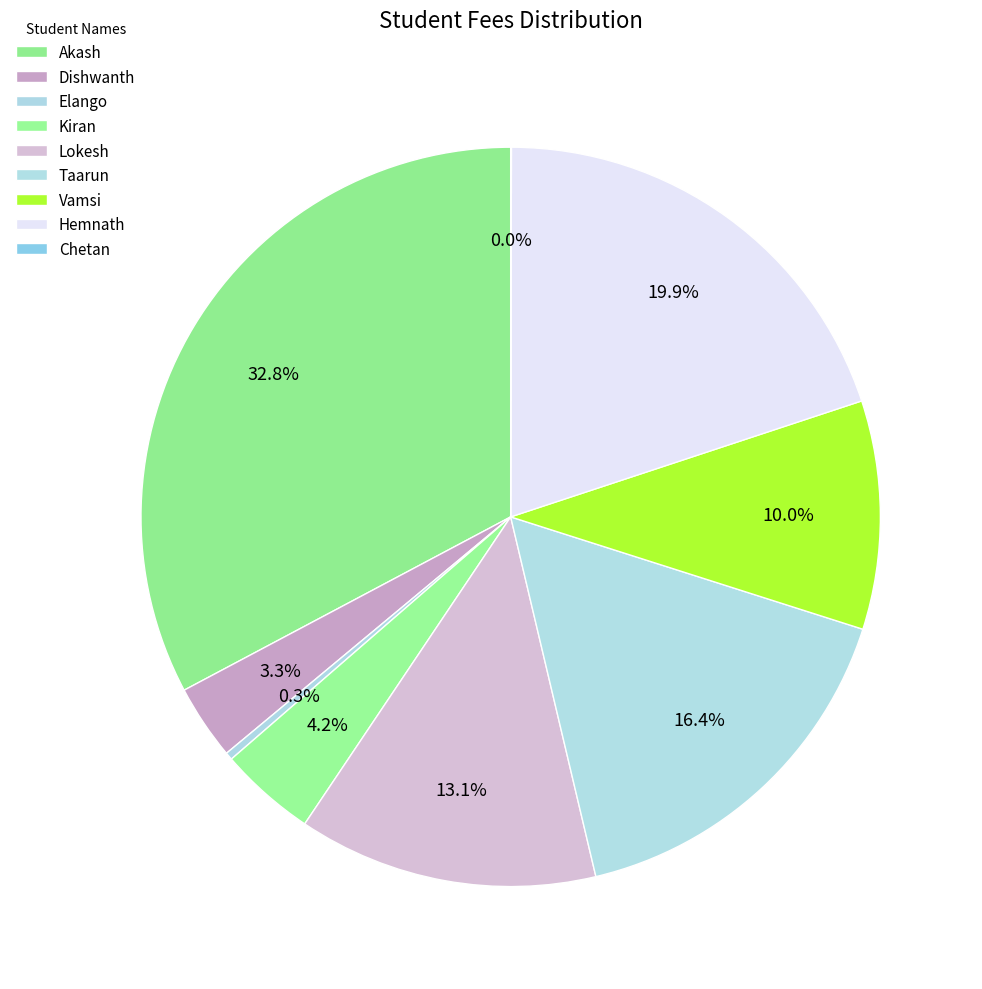

Which category has the biggest portion of the pie?

Akash